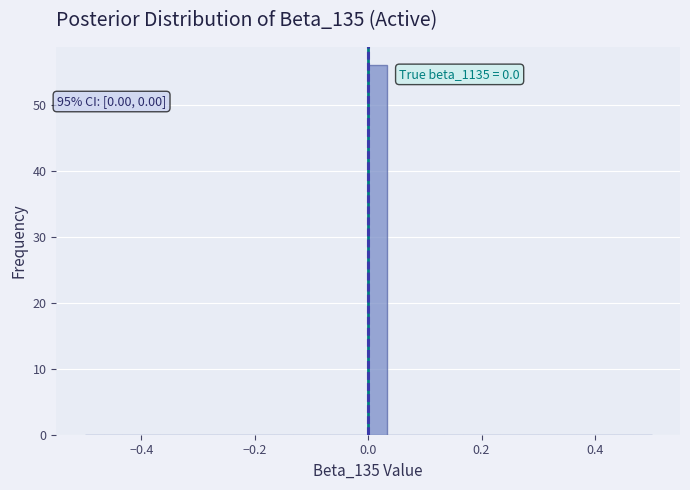

Read against the x-axis, roughly where is the centre of the tallest bar?

0.02